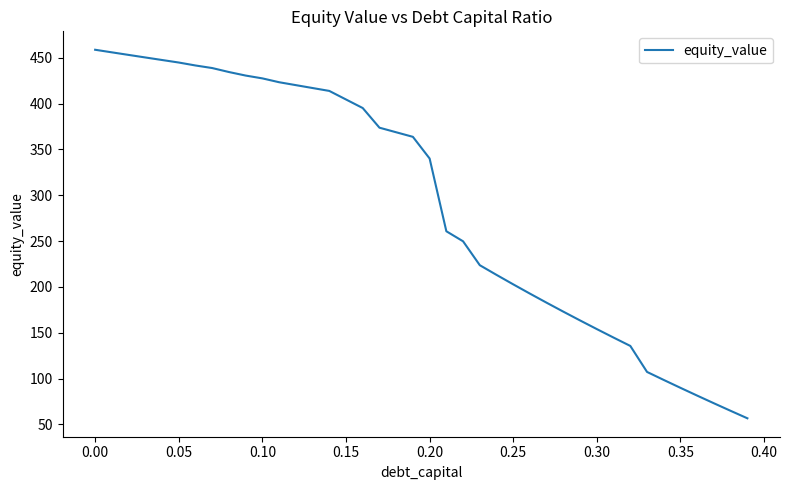

What is the difference between the maximum and minimum values?

402.1